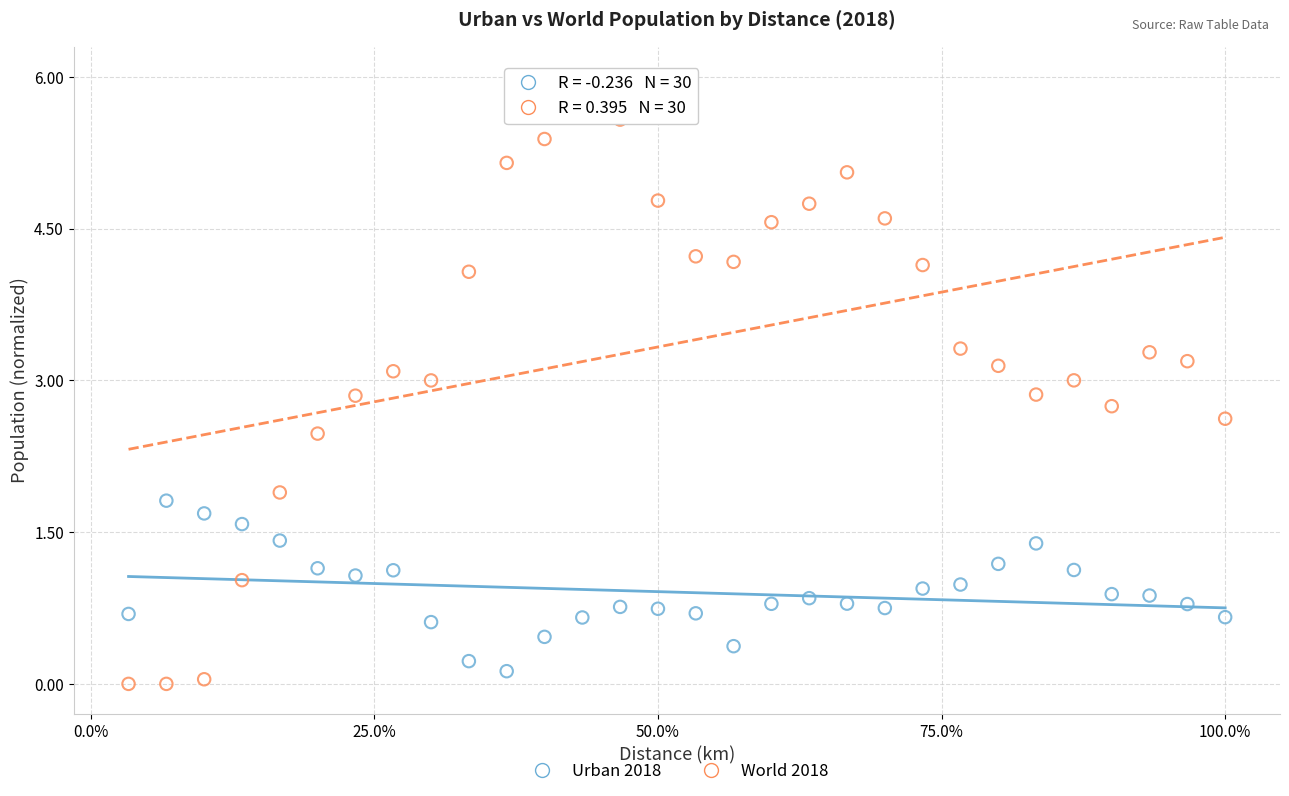

Across all data points, what is the range of X values (max minus min)?

1.0